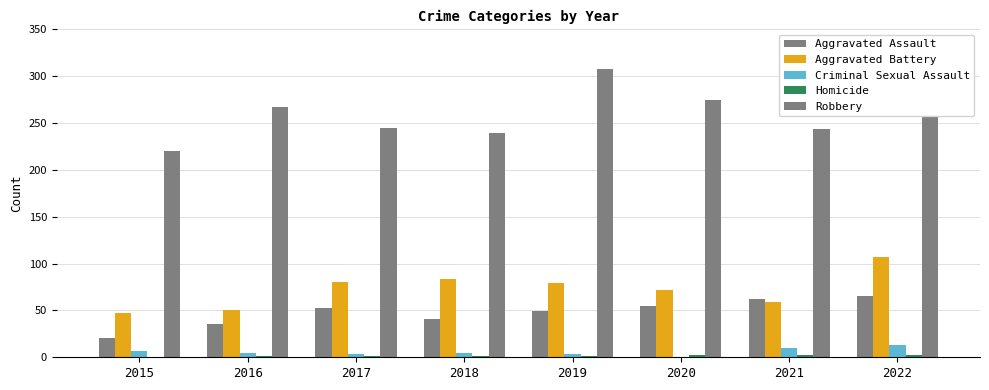

What is the difference between the Robbery values at 2017 and 2016?

22